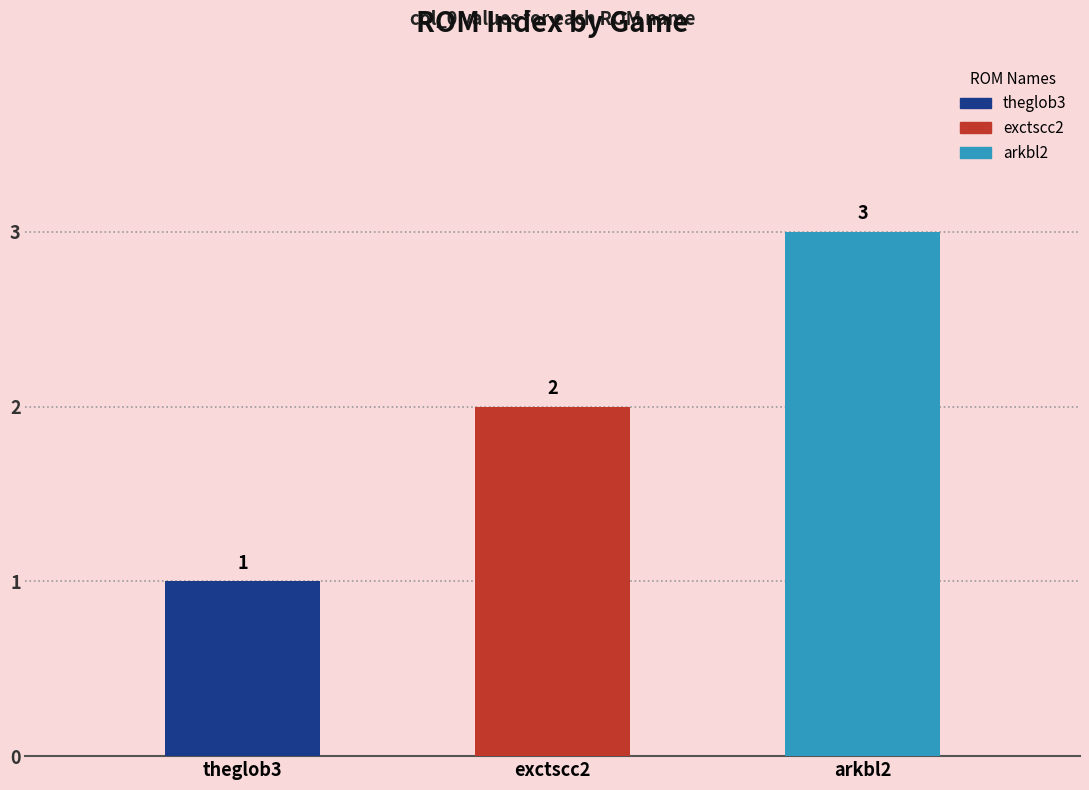

List the labels in order of value, smallest first.

theglob3, exctscc2, arkbl2